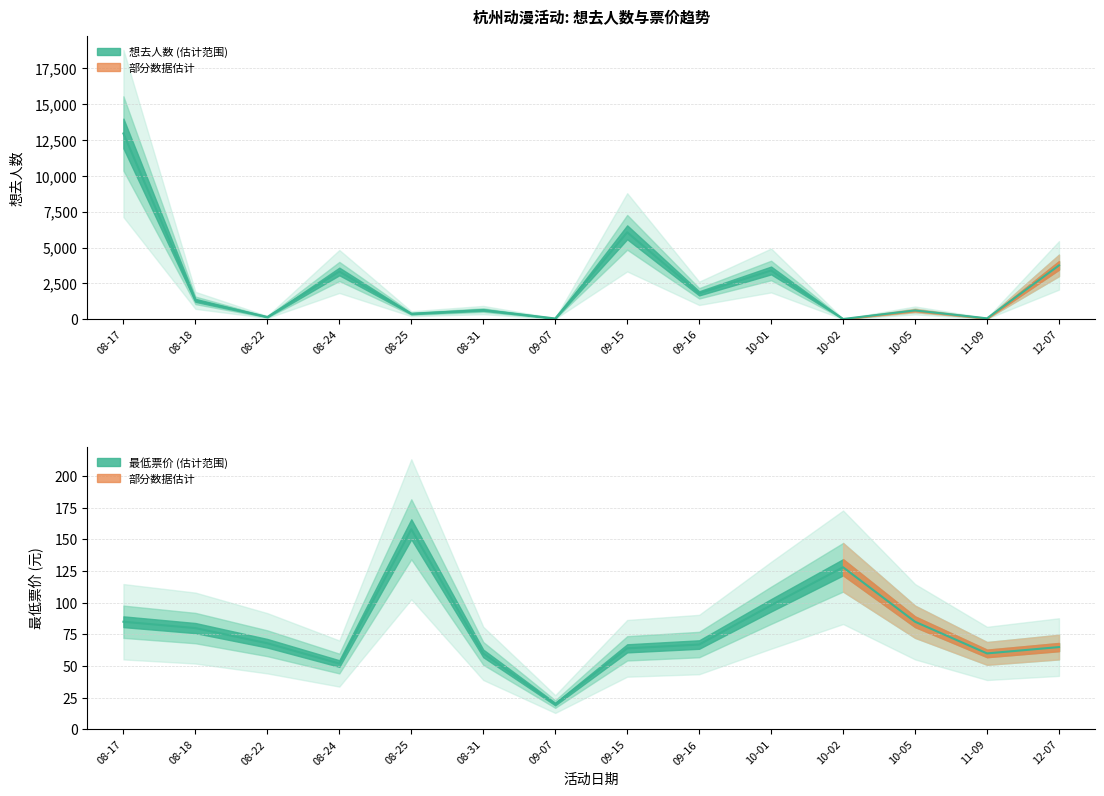

List the labels in order of 想去人数 value, largest first.

08-17, 09-15, 12-07, 10-01, 08-24, 09-16, 08-18, 08-31, 10-05, 08-25, 08-22, 11-09, 09-07, 10-02